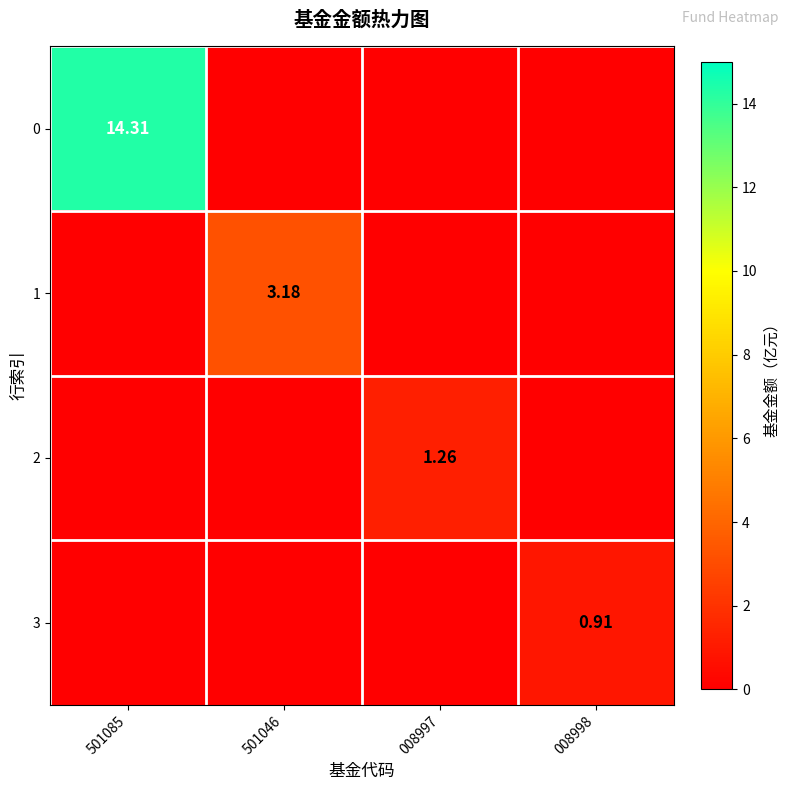

How many values in the 2 series exceed 0?

1